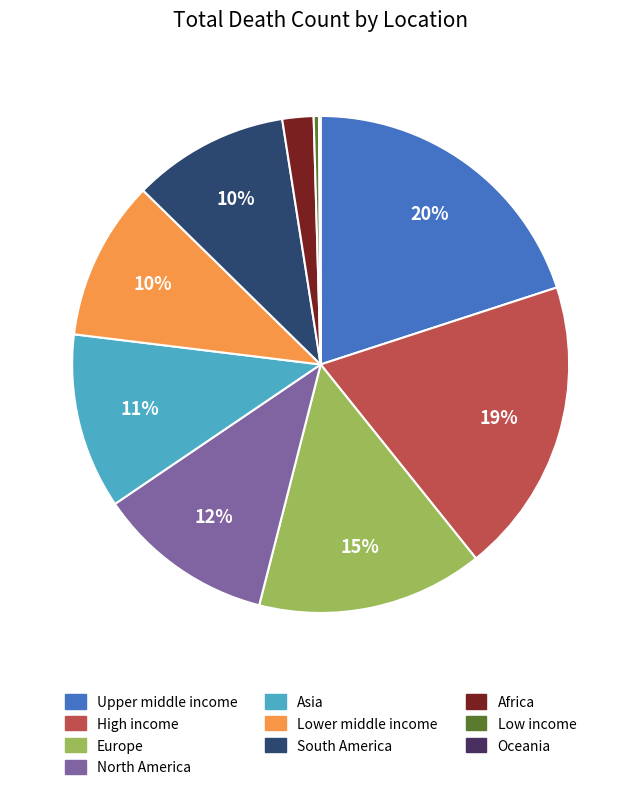

Combined, do North America and South America account for over 50%?

No